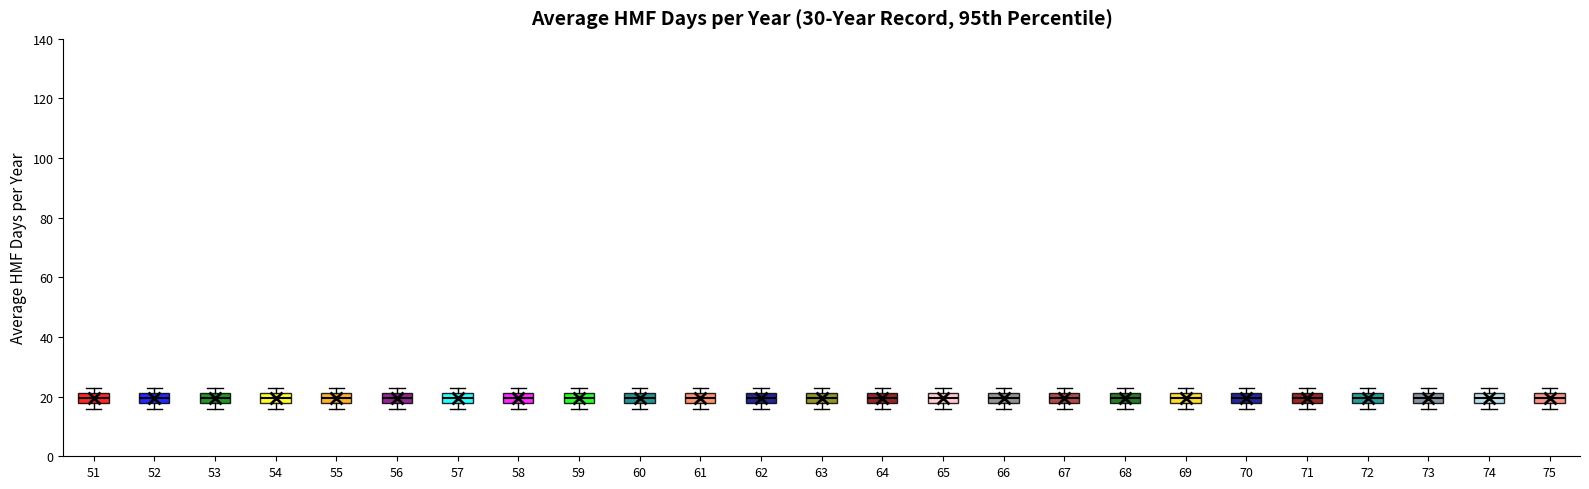

Reading left to right, transcribe this box plot: for each box, give where its median line is, the range the box spans, and where its two whiskers end, as read against the y-axis. The values are not printed on the chart, so give them approximately, as read against the axis.

51: median 20, box 18 to 22, whiskers 16 to 24
52: median 20, box 18 to 22, whiskers 16 to 24
53: median 20, box 18 to 22, whiskers 16 to 24
54: median 20, box 18 to 22, whiskers 16 to 24
55: median 20, box 18 to 22, whiskers 16 to 24
56: median 20, box 18 to 22, whiskers 16 to 24
57: median 20, box 18 to 22, whiskers 16 to 24
58: median 20, box 18 to 22, whiskers 16 to 24
59: median 20, box 18 to 22, whiskers 16 to 24
60: median 20, box 18 to 22, whiskers 16 to 24
61: median 20, box 18 to 22, whiskers 16 to 24
62: median 20, box 18 to 22, whiskers 16 to 24
63: median 20, box 18 to 22, whiskers 16 to 24
64: median 20, box 18 to 22, whiskers 16 to 24
65: median 20, box 18 to 22, whiskers 16 to 24
66: median 20, box 18 to 22, whiskers 16 to 24
67: median 20, box 18 to 22, whiskers 16 to 24
68: median 20, box 18 to 22, whiskers 16 to 24
69: median 20, box 18 to 22, whiskers 16 to 24
70: median 20, box 18 to 22, whiskers 16 to 24
71: median 20, box 18 to 22, whiskers 16 to 24
72: median 20, box 18 to 22, whiskers 16 to 24
73: median 20, box 18 to 22, whiskers 16 to 24
74: median 20, box 18 to 22, whiskers 16 to 24
75: median 20, box 18 to 22, whiskers 16 to 24